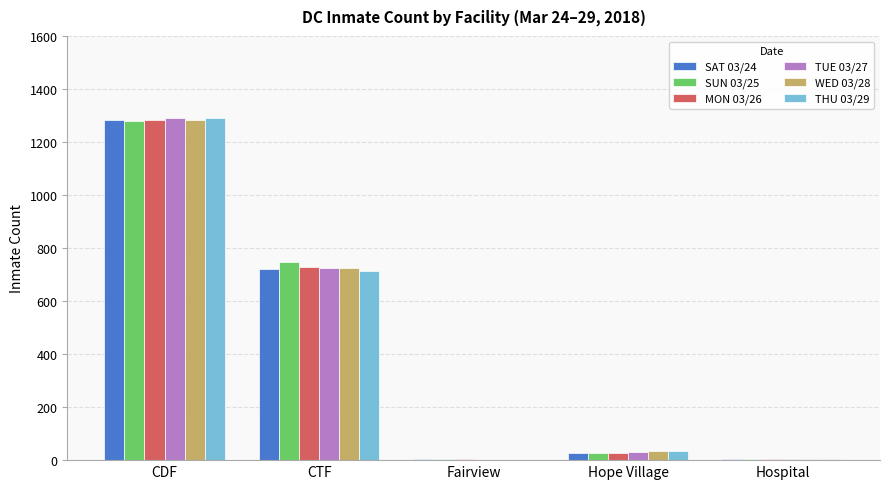

Are the bars grouped side by side (vs. stacked)?

Yes